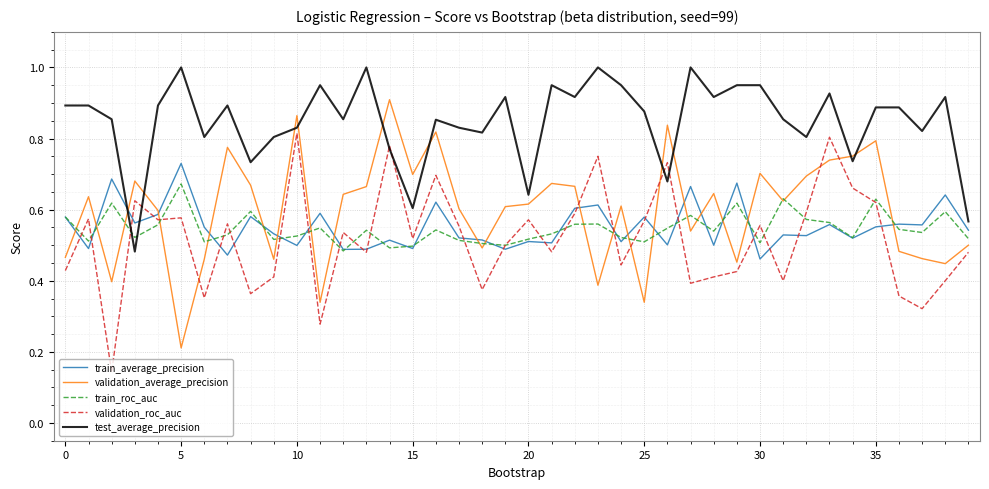

True or false: train_average_precision and test_average_precision cross at least once.

True